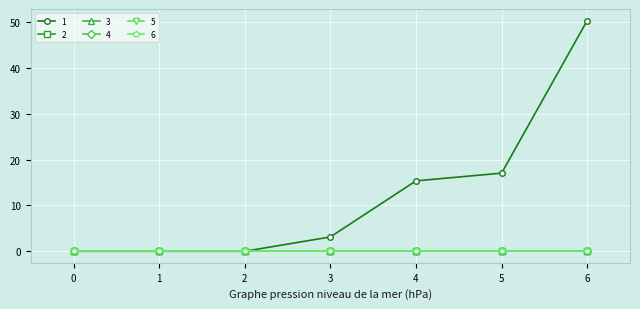

Which has a higher value, 6 or 2?

6